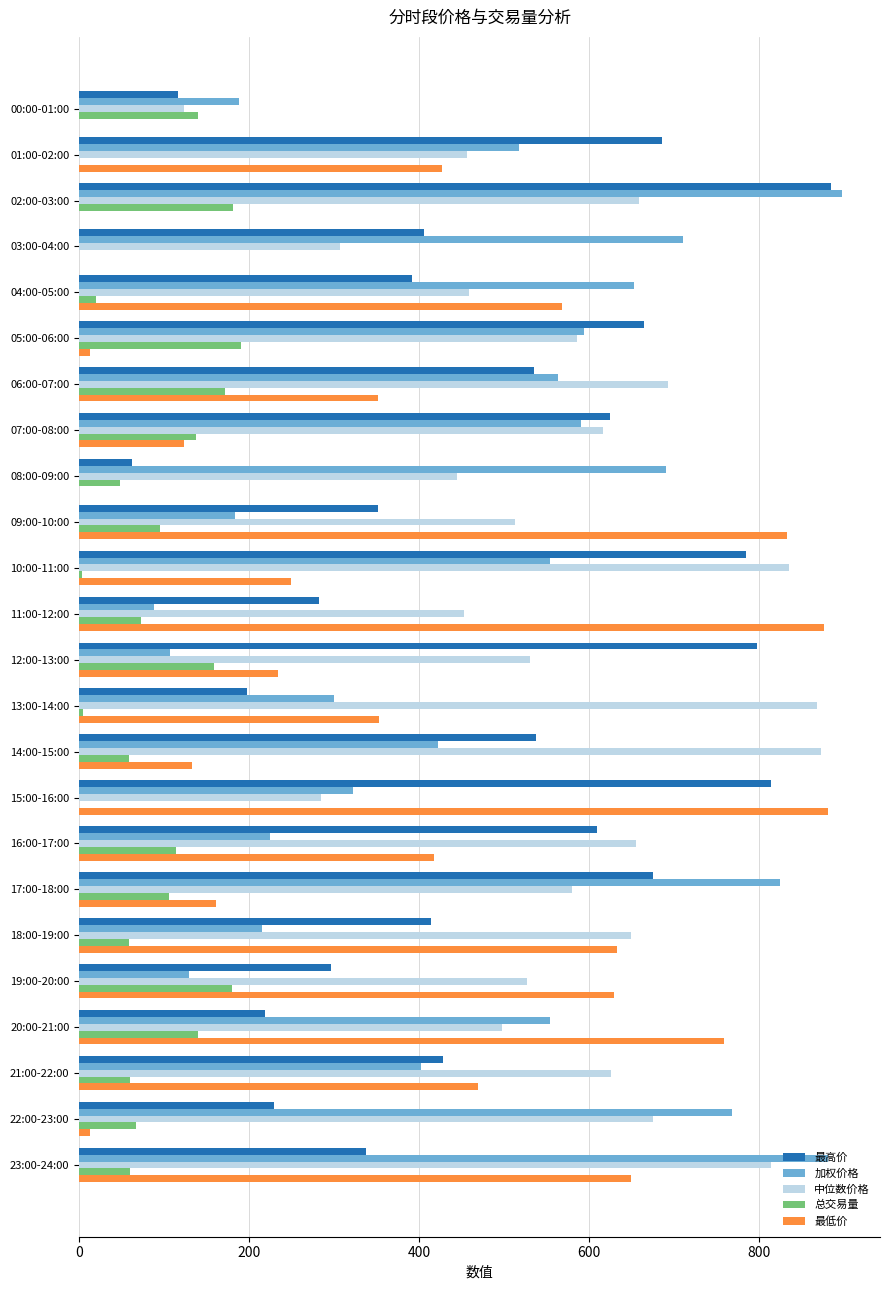

True or false: 最高价 has a value of 537.7 at 14:00-15:00.

True